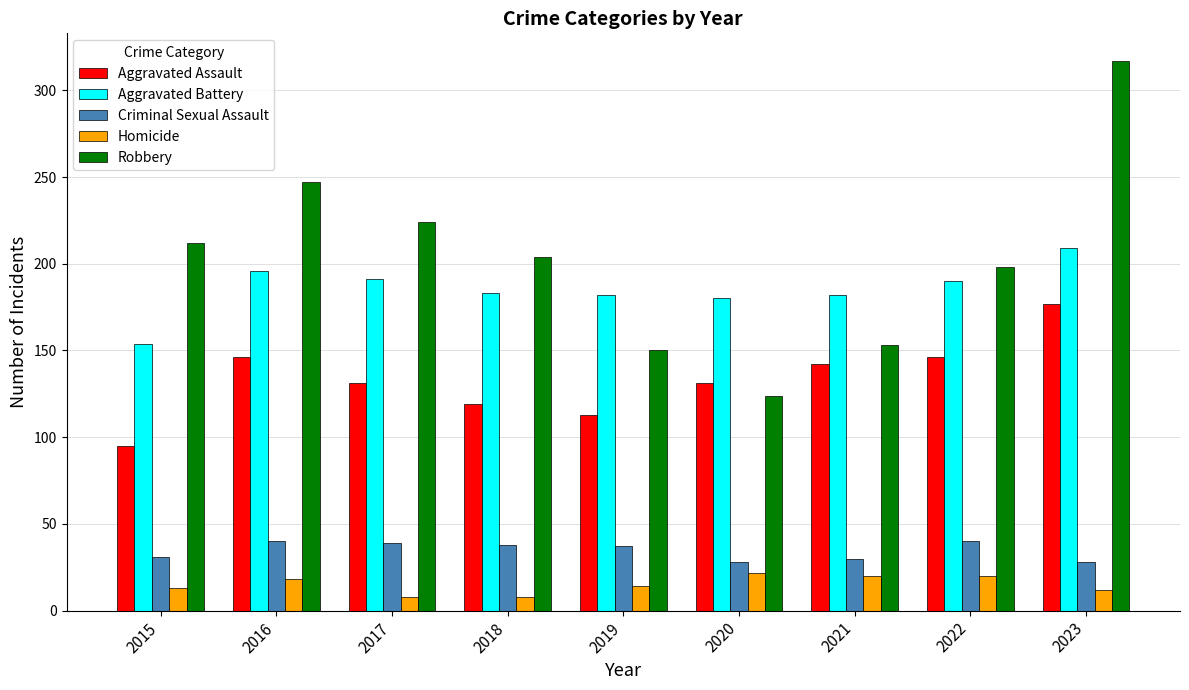

What is the maximum value for Robbery?

317